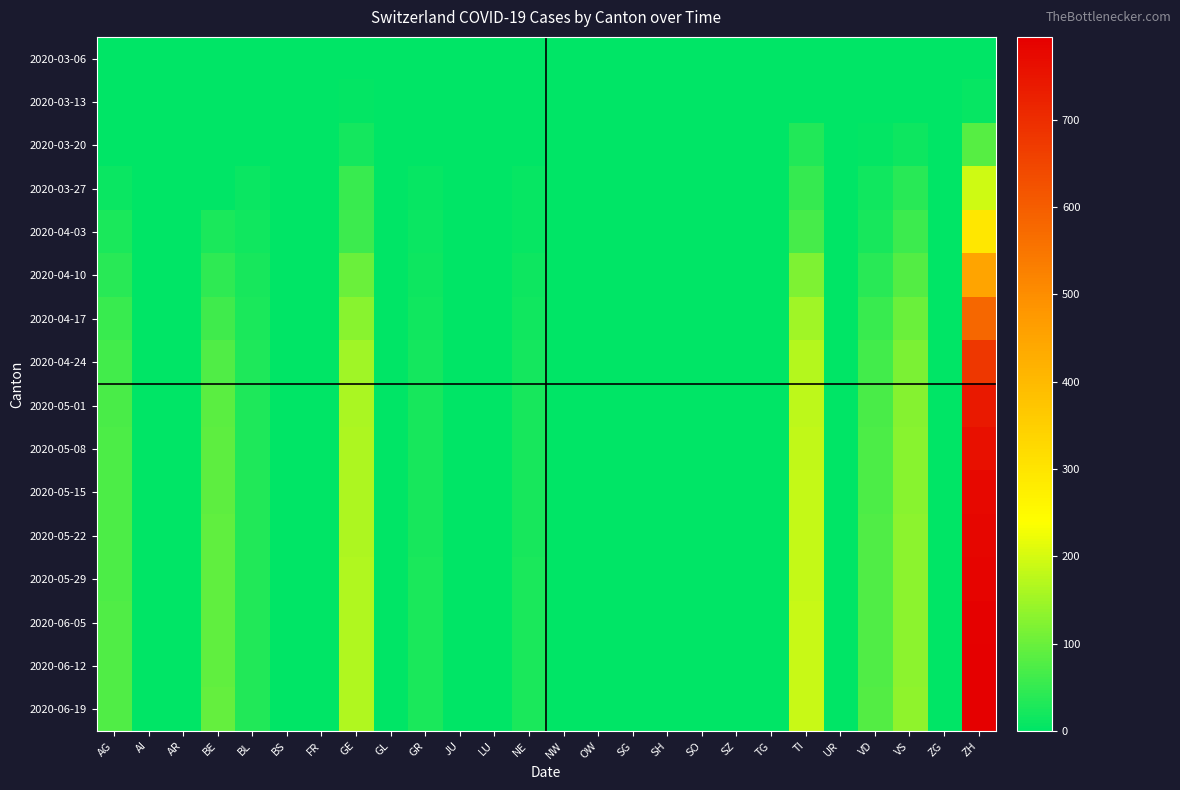

How many distinct data groups are displayed?

16